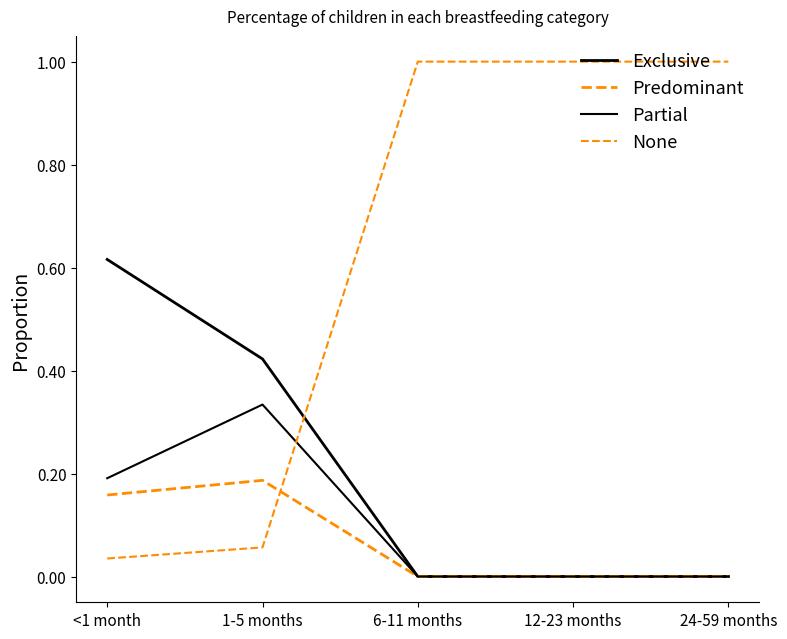

The value of None at 6-11 months is 1.4. True or false?

False